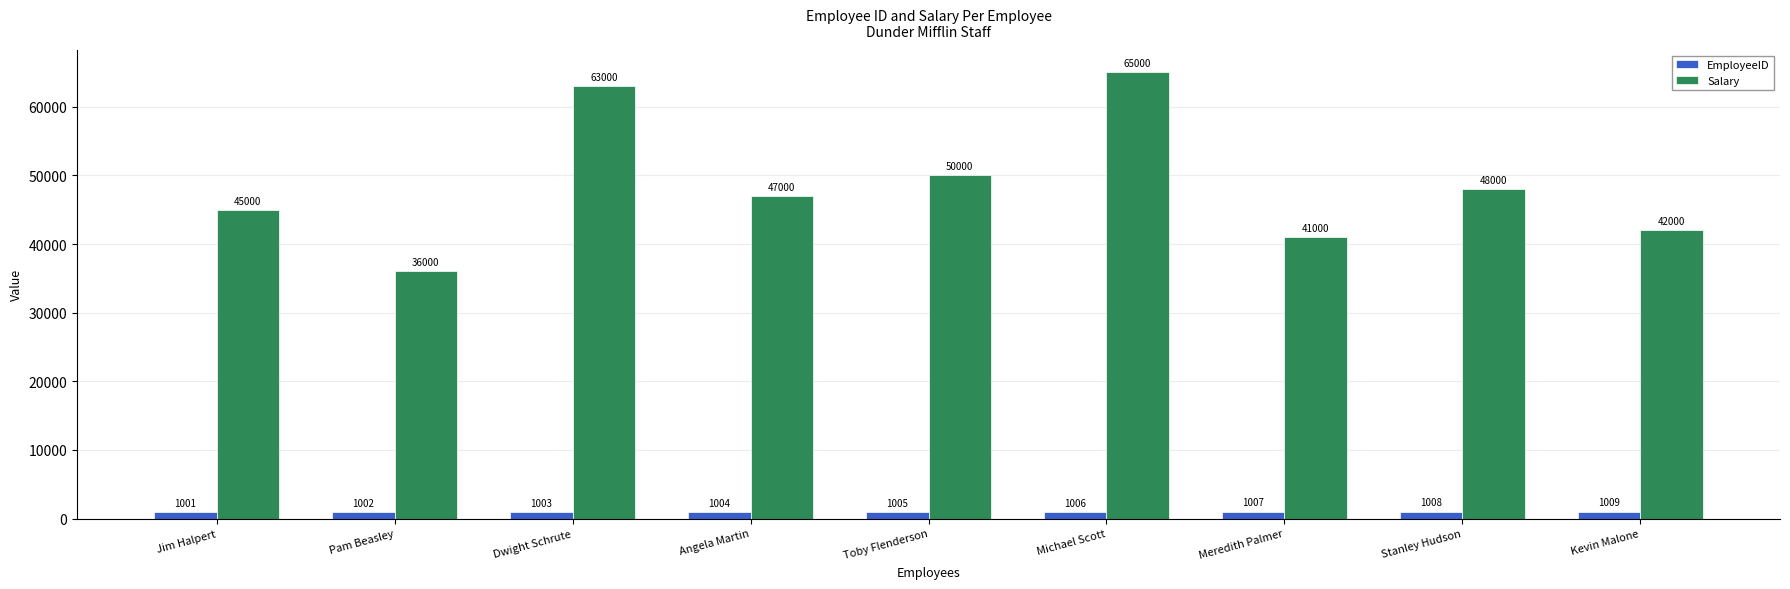

What is the spread (max minus min) of values at Toby Flenderson?

48995